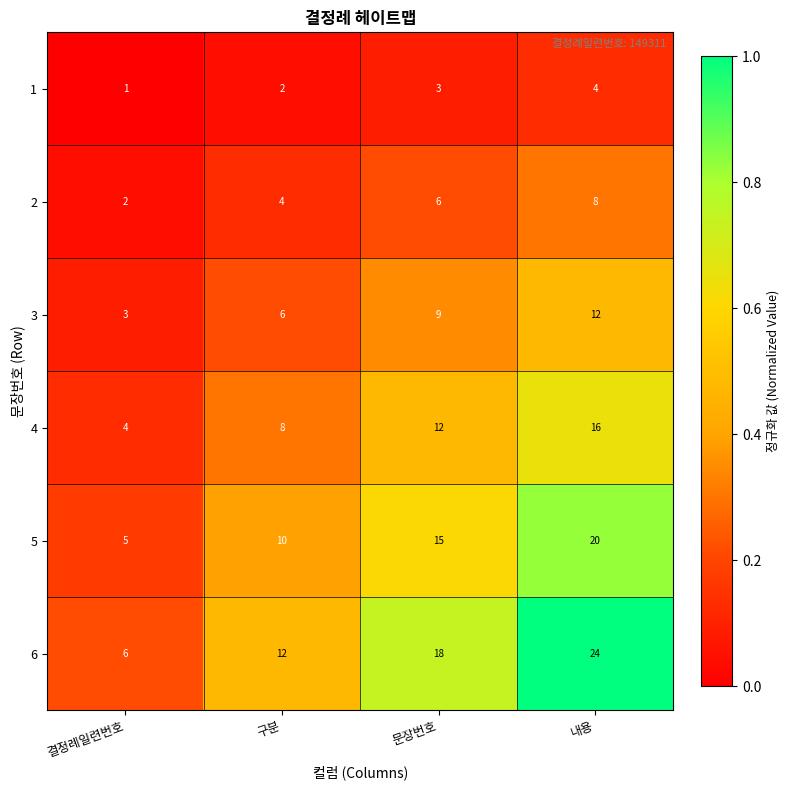

At which category is the sum across all series the highest?

내용